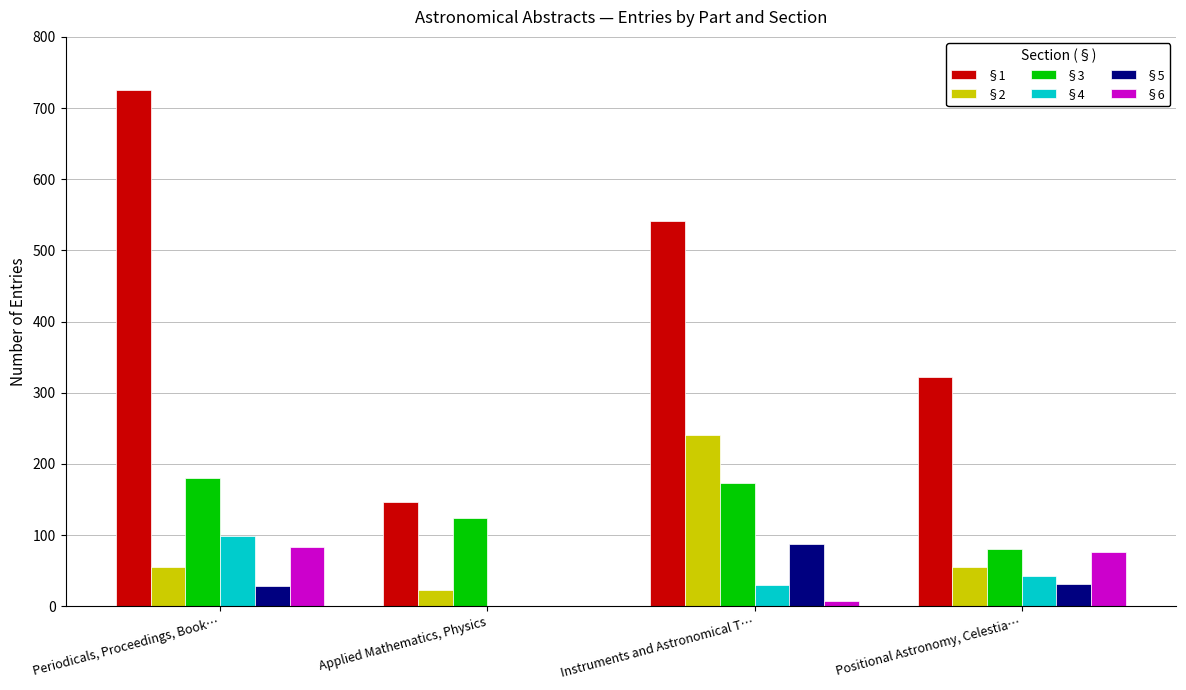

The §3 series shows 173 at Instruments and Astronomical T…. True or false?

True